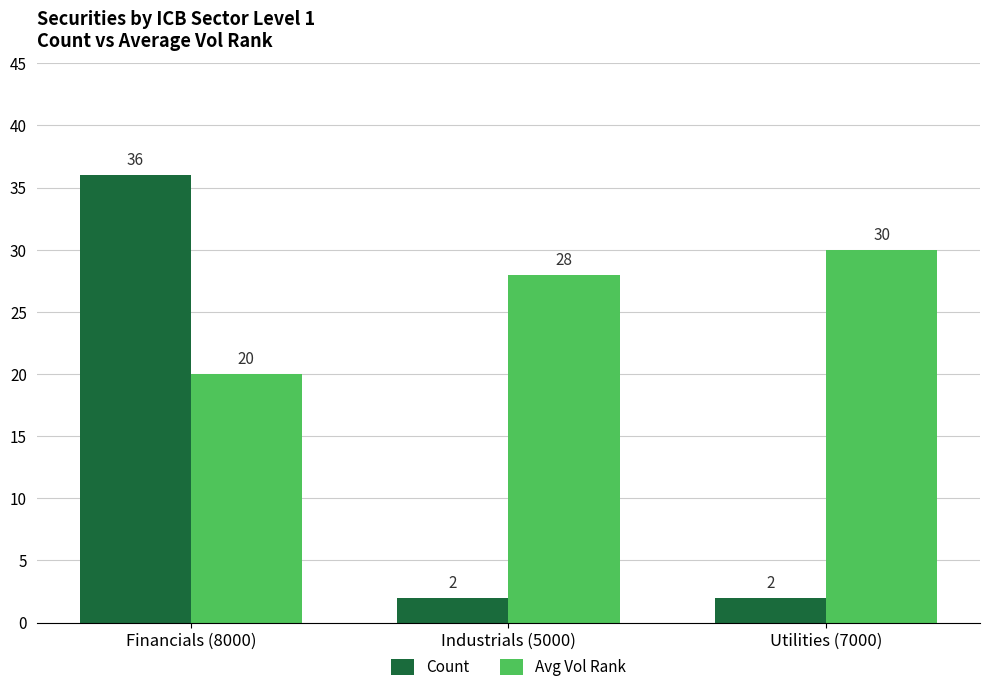

How many bars are there in each group?

2